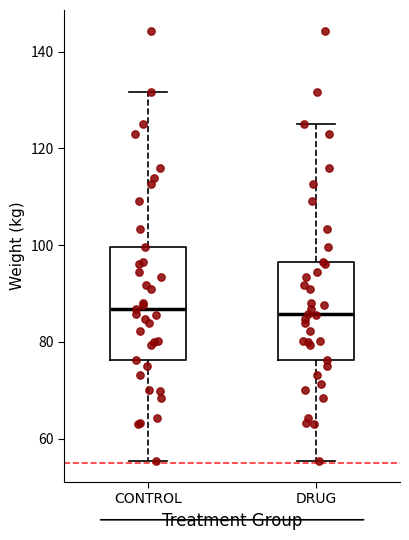

Which box is the tallest, from its lower edge to its upper edge?

CONTROL